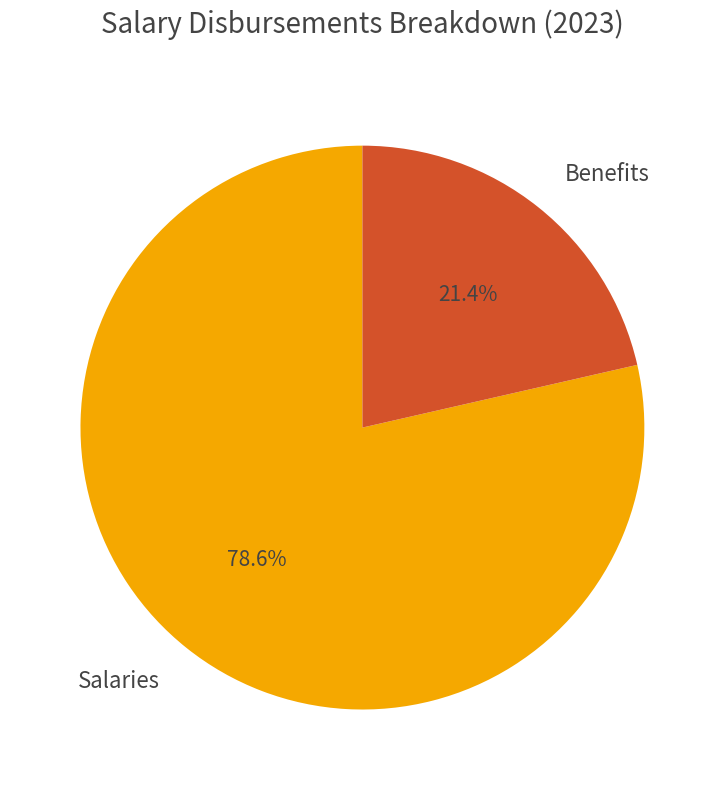

What is the ratio of the value at Salaries to the value at Benefits?

3.7